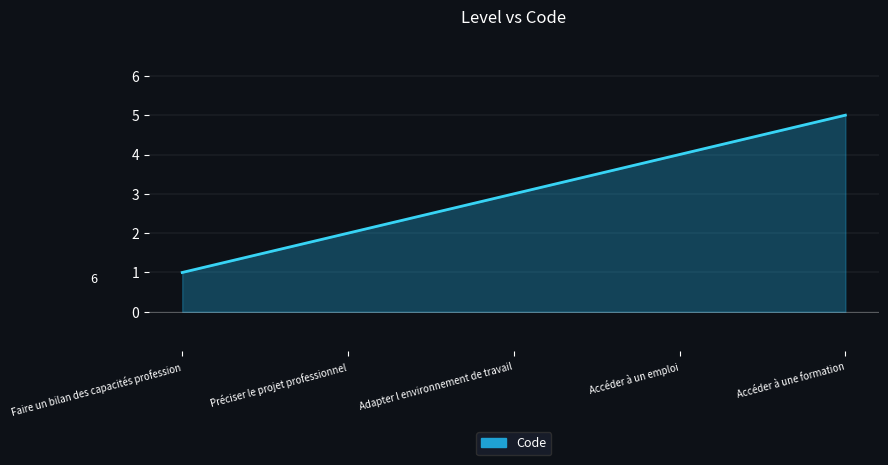

What is the smallest value displayed?

1.0